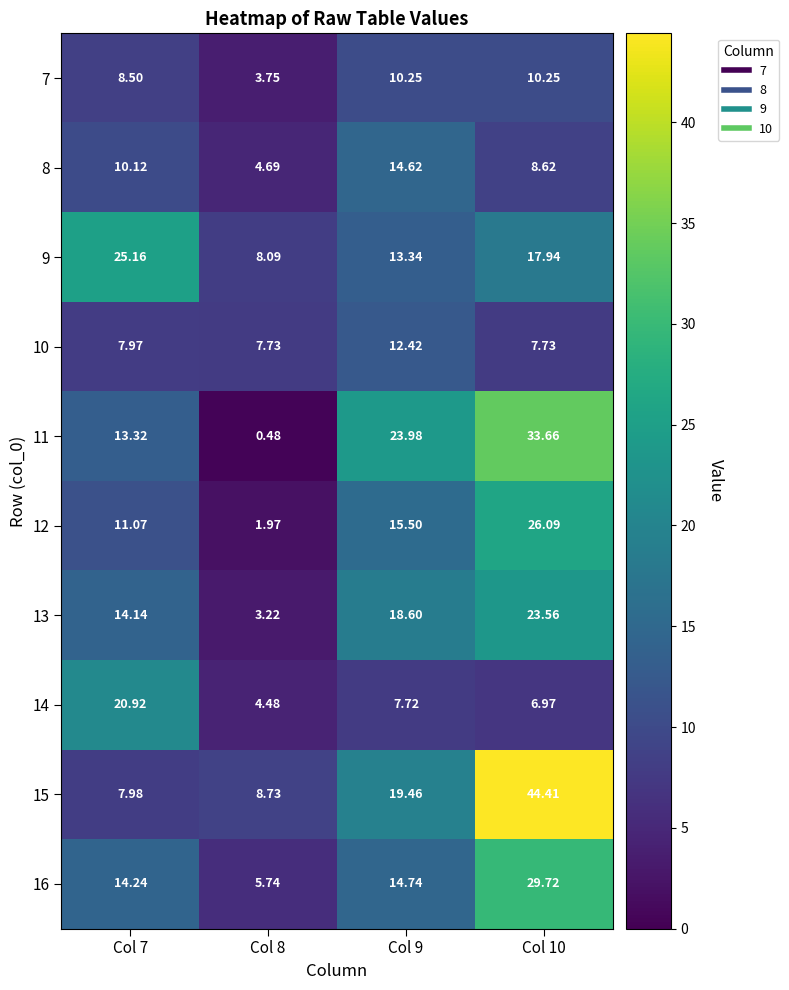

At how many categories does at least one series exceed 16?

3